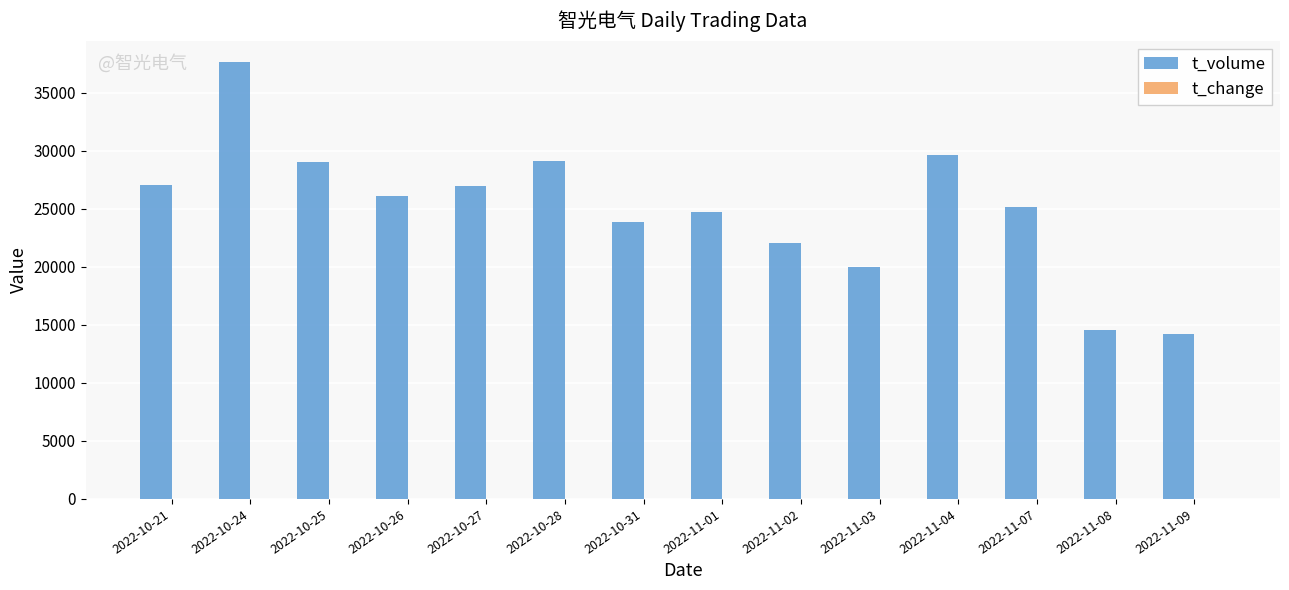

At which label does t_volume reach its peak?

2022-10-24